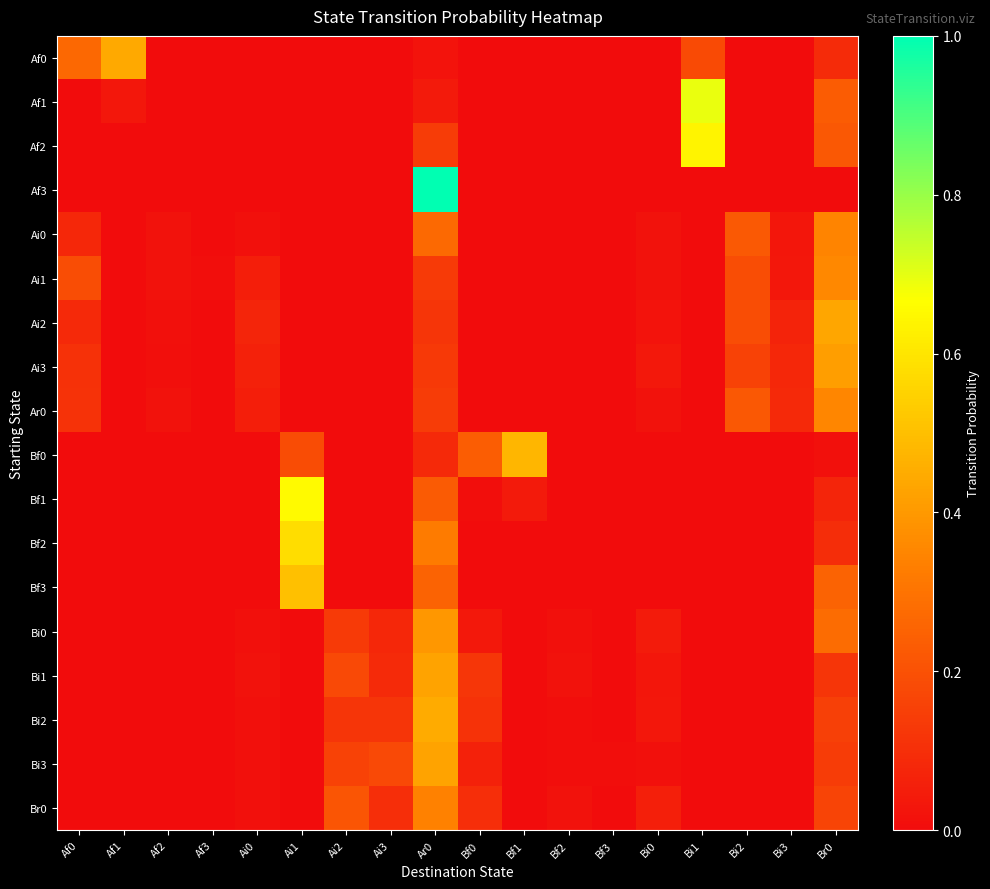

Reading left to right, transcribe all the data shown in this chart.

Af0: Af0=0.3	Af1=0.4	Af2=0.0	Af3=0.0	Ai0=0.0	Ai1=0.0	Ai2=0.0	Ai3=0.0	Ar0=0.0	Bf0=0.0	Bf1=0.0	Bf2=0.0	Bf3=0.0	Bi0=0.0	Bi1=0.2	Bi2=0.0	Bi3=0.0	Br0=0.1
Af1: Af0=0.0	Af1=0.0	Af2=0.0	Af3=0.0	Ai0=0.0	Ai1=0.0	Ai2=0.0	Ai3=0.0	Ar0=0.0	Bf0=0.0	Bf1=0.0	Bf2=0.0	Bf3=0.0	Bi0=0.0	Bi1=0.7	Bi2=0.0	Bi3=0.0	Br0=0.2
Af2: Af0=0.0	Af1=0.0	Af2=0.0	Af3=0.0	Ai0=0.0	Ai1=0.0	Ai2=0.0	Ai3=0.0	Ar0=0.1	Bf0=0.0	Bf1=0.0	Bf2=0.0	Bf3=0.0	Bi0=0.0	Bi1=0.6	Bi2=0.0	Bi3=0.0	Br0=0.2
Af3: Af0=0.0	Af1=0.0	Af2=0.0	Af3=0.0	Ai0=0.0	Ai1=0.0	Ai2=0.0	Ai3=0.0	Ar0=1.0	Bf0=0.0	Bf1=0.0	Bf2=0.0	Bf3=0.0	Bi0=0.0	Bi1=0.0	Bi2=0.0	Bi3=0.0	Br0=0.0
Ai0: Af0=0.1	Af1=0.0	Af2=0.0	Af3=0.0	Ai0=0.0	Ai1=0.0	Ai2=0.0	Ai3=0.0	Ar0=0.3	Bf0=0.0	Bf1=0.0	Bf2=0.0	Bf3=0.0	Bi0=0.0	Bi1=0.0	Bi2=0.2	Bi3=0.0	Br0=0.3
Ai1: Af0=0.2	Af1=0.0	Af2=0.0	Af3=0.0	Ai0=0.1	Ai1=0.0	Ai2=0.0	Ai3=0.0	Ar0=0.1	Bf0=0.0	Bf1=0.0	Bf2=0.0	Bf3=0.0	Bi0=0.0	Bi1=0.0	Bi2=0.2	Bi3=0.0	Br0=0.4
Ai2: Af0=0.1	Af1=0.0	Af2=0.0	Af3=0.0	Ai0=0.1	Ai1=0.0	Ai2=0.0	Ai3=0.0	Ar0=0.1	Bf0=0.0	Bf1=0.0	Bf2=0.0	Bf3=0.0	Bi0=0.0	Bi1=0.0	Bi2=0.2	Bi3=0.1	Br0=0.4
Ai3: Af0=0.1	Af1=0.0	Af2=0.0	Af3=0.0	Ai0=0.1	Ai1=0.0	Ai2=0.0	Ai3=0.0	Ar0=0.1	Bf0=0.0	Bf1=0.0	Bf2=0.0	Bf3=0.0	Bi0=0.0	Bi1=0.0	Bi2=0.2	Bi3=0.1	Br0=0.4
Ar0: Af0=0.1	Af1=0.0	Af2=0.0	Af3=0.0	Ai0=0.1	Ai1=0.0	Ai2=0.0	Ai3=0.0	Ar0=0.1	Bf0=0.0	Bf1=0.0	Bf2=0.0	Bf3=0.0	Bi0=0.0	Bi1=0.0	Bi2=0.2	Bi3=0.1	Br0=0.4
Bf0: Af0=0.0	Af1=0.0	Af2=0.0	Af3=0.0	Ai0=0.0	Ai1=0.2	Ai2=0.0	Ai3=0.0	Ar0=0.1	Bf0=0.2	Bf1=0.5	Bf2=0.0	Bf3=0.0	Bi0=0.0	Bi1=0.0	Bi2=0.0	Bi3=0.0	Br0=0.0
Bf1: Af0=0.0	Af1=0.0	Af2=0.0	Af3=0.0	Ai0=0.0	Ai1=0.7	Ai2=0.0	Ai3=0.0	Ar0=0.2	Bf0=0.0	Bf1=0.0	Bf2=0.0	Bf3=0.0	Bi0=0.0	Bi1=0.0	Bi2=0.0	Bi3=0.0	Br0=0.1
Bf2: Af0=0.0	Af1=0.0	Af2=0.0	Af3=0.0	Ai0=0.0	Ai1=0.6	Ai2=0.0	Ai3=0.0	Ar0=0.3	Bf0=0.0	Bf1=0.0	Bf2=0.0	Bf3=0.0	Bi0=0.0	Bi1=0.0	Bi2=0.0	Bi3=0.0	Br0=0.1
Bf3: Af0=0.0	Af1=0.0	Af2=0.0	Af3=0.0	Ai0=0.0	Ai1=0.5	Ai2=0.0	Ai3=0.0	Ar0=0.2	Bf0=0.0	Bf1=0.0	Bf2=0.0	Bf3=0.0	Bi0=0.0	Bi1=0.0	Bi2=0.0	Bi3=0.0	Br0=0.2
Bi0: Af0=0.0	Af1=0.0	Af2=0.0	Af3=0.0	Ai0=0.0	Ai1=0.0	Ai2=0.1	Ai3=0.1	Ar0=0.4	Bf0=0.0	Bf1=0.0	Bf2=0.0	Bf3=0.0	Bi0=0.0	Bi1=0.0	Bi2=0.0	Bi3=0.0	Br0=0.3
Bi1: Af0=0.0	Af1=0.0	Af2=0.0	Af3=0.0	Ai0=0.0	Ai1=0.0	Ai2=0.2	Ai3=0.1	Ar0=0.4	Bf0=0.1	Bf1=0.0	Bf2=0.0	Bf3=0.0	Bi0=0.0	Bi1=0.0	Bi2=0.0	Bi3=0.0	Br0=0.1
Bi2: Af0=0.0	Af1=0.0	Af2=0.0	Af3=0.0	Ai0=0.0	Ai1=0.0	Ai2=0.1	Ai3=0.1	Ar0=0.4	Bf0=0.1	Bf1=0.0	Bf2=0.0	Bf3=0.0	Bi0=0.0	Bi1=0.0	Bi2=0.0	Bi3=0.0	Br0=0.1
Bi3: Af0=0.0	Af1=0.0	Af2=0.0	Af3=0.0	Ai0=0.0	Ai1=0.0	Ai2=0.2	Ai3=0.2	Ar0=0.4	Bf0=0.1	Bf1=0.0	Bf2=0.0	Bf3=0.0	Bi0=0.0	Bi1=0.0	Bi2=0.0	Bi3=0.0	Br0=0.1
Br0: Af0=0.0	Af1=0.0	Af2=0.0	Af3=0.0	Ai0=0.0	Ai1=0.0	Ai2=0.2	Ai3=0.1	Ar0=0.3	Bf0=0.1	Bf1=0.0	Bf2=0.0	Bf3=0.0	Bi0=0.1	Bi1=0.0	Bi2=0.0	Bi3=0.0	Br0=0.2